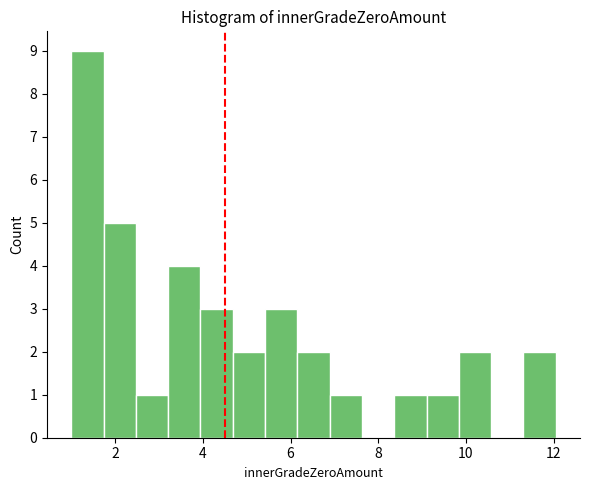

Read against the x-axis, roughly where is the centre of the tallest bar?

1.4